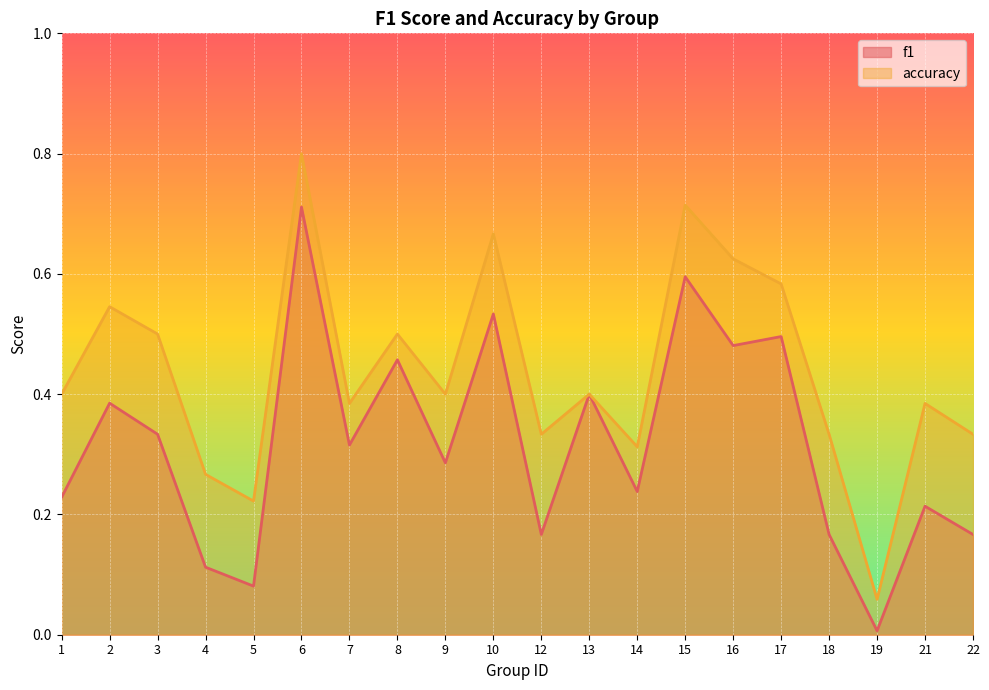

How many lines are shown in the chart?

2